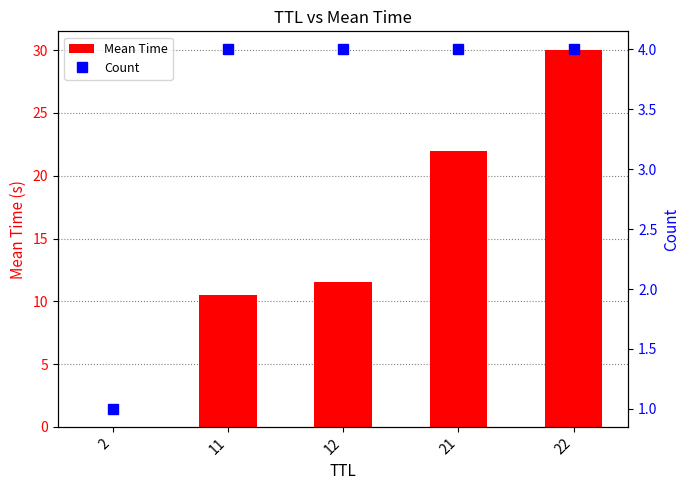

Is it true that Mean Time equals 20.0 at 12?

False